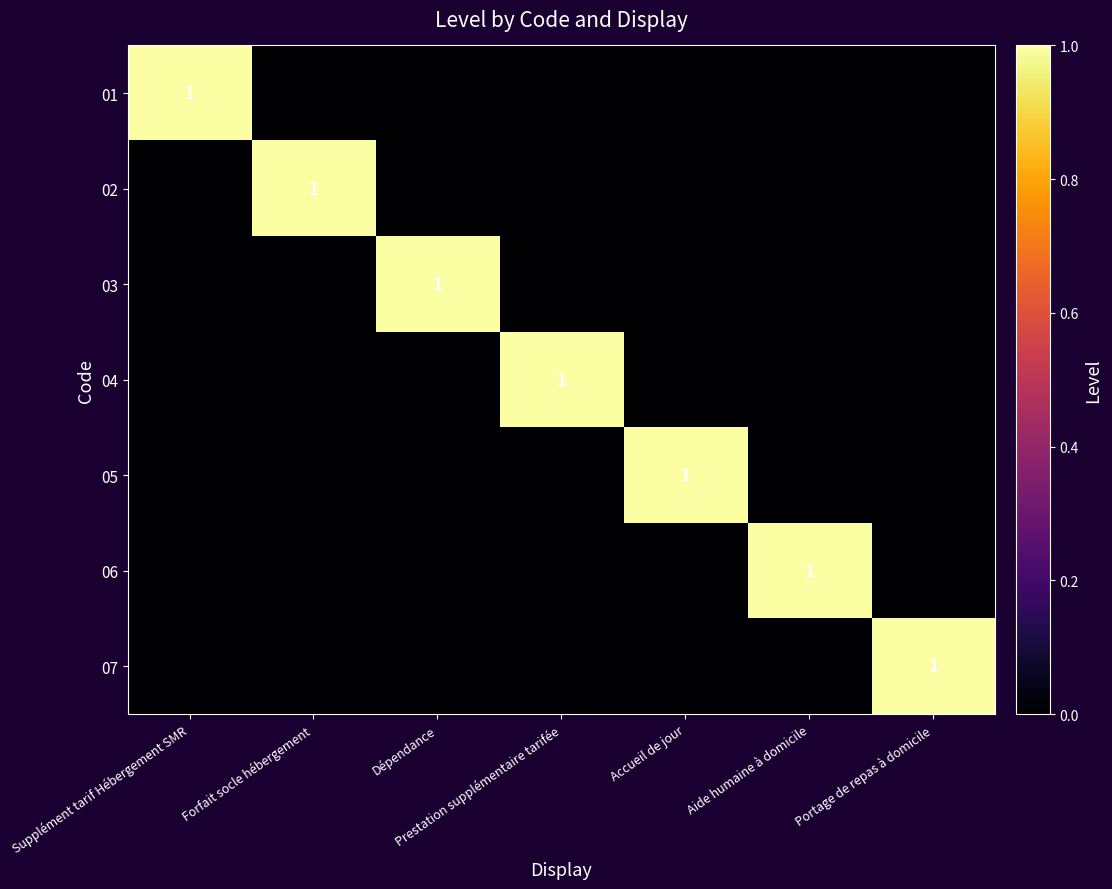

The value of 03 at Dépendance is 1. True or false?

True